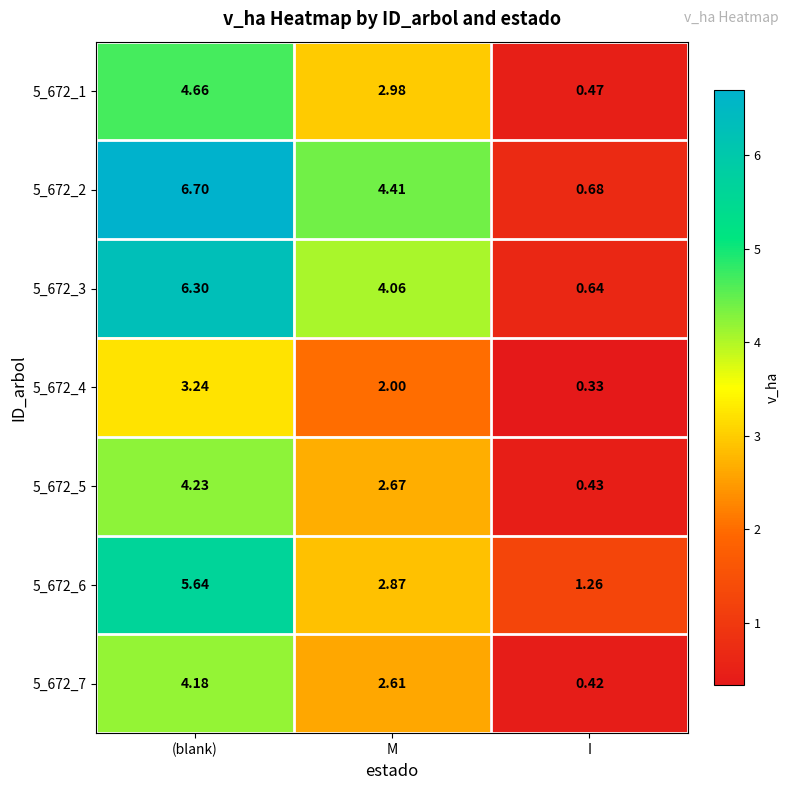

Where does the 5_672_7 series first go above 2?

(blank)